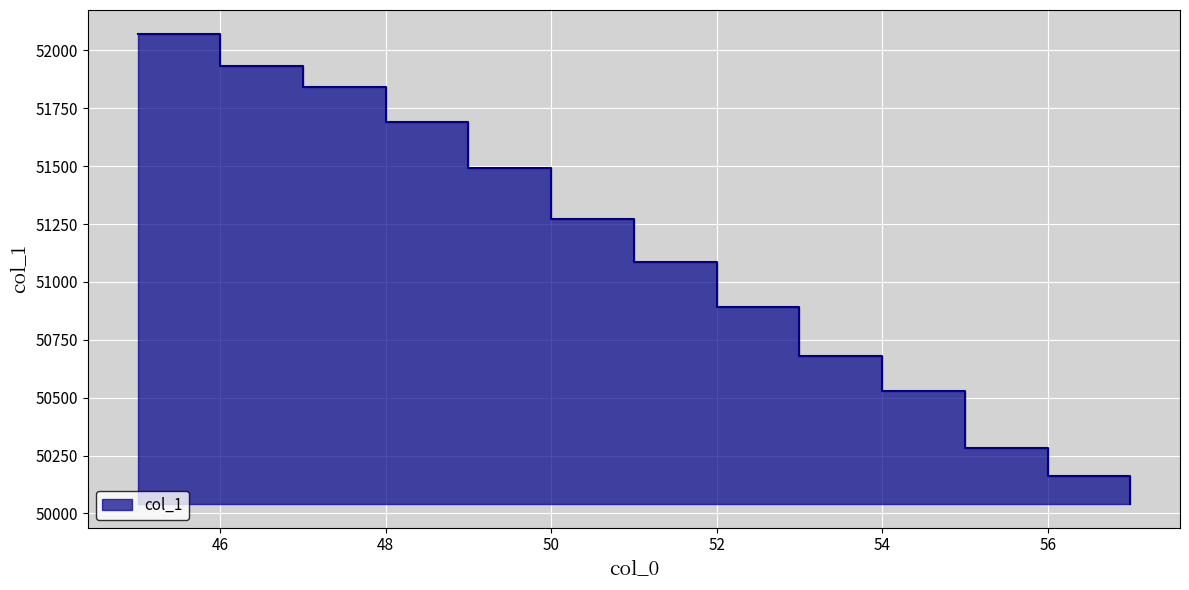

Reading left to right, what are all the values shown in this chart?

52073.1	51934.2	51841.2	51690.1	51493.7	51272.2	51087.5	50893.9	50678.9	50527.0	50280.9	50162.7	50040.6